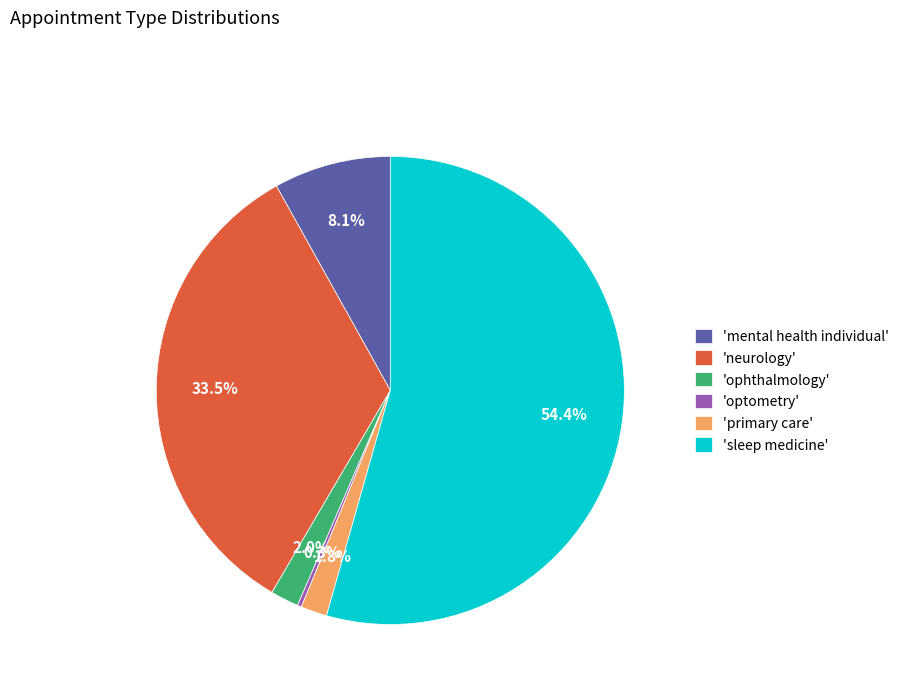

What is the smallest slice in the pie chart?

'optometry'